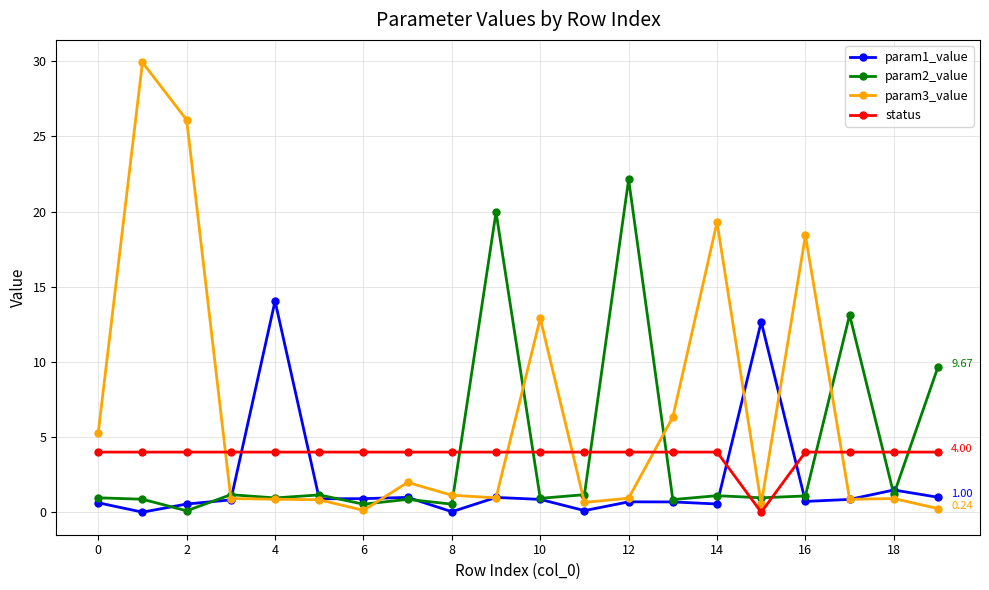

Rank the series by their maximum value, from highest to lowest.

param3_value, param2_value, param1_value, status